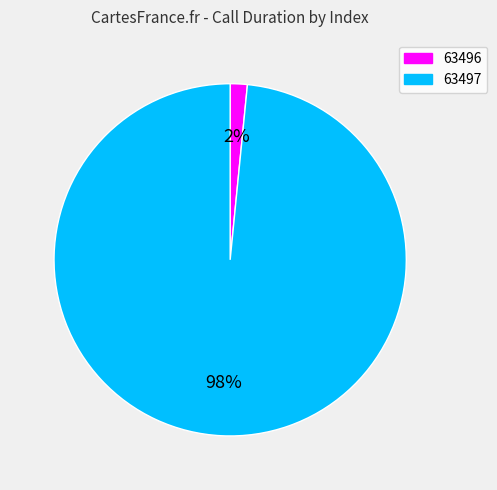

Is the sum of 63496 and 63497 greater than half?

Yes